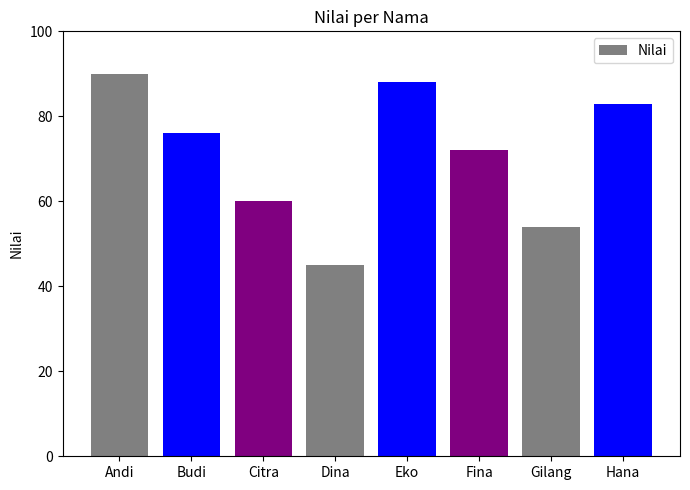

What is the change in value from Fina to Hana?

+11